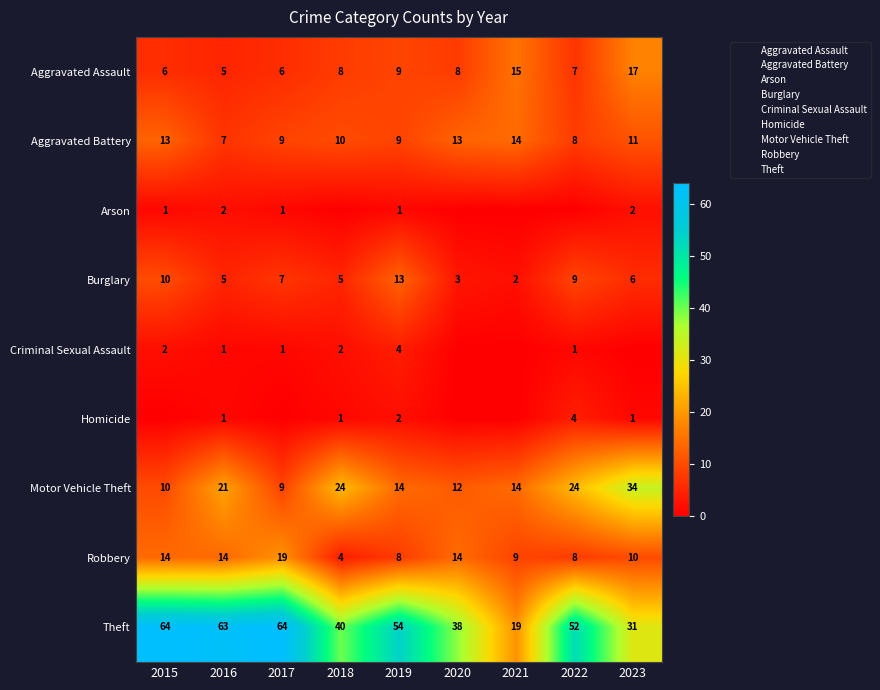

Is the value of Burglary at 2020 greater than the value of Aggravated Battery at 2023?

No